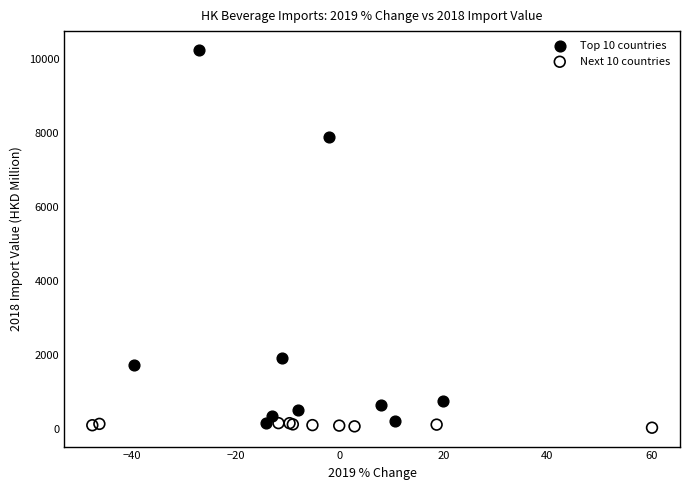

Which series contains the highest Y value?

Top 10 countries